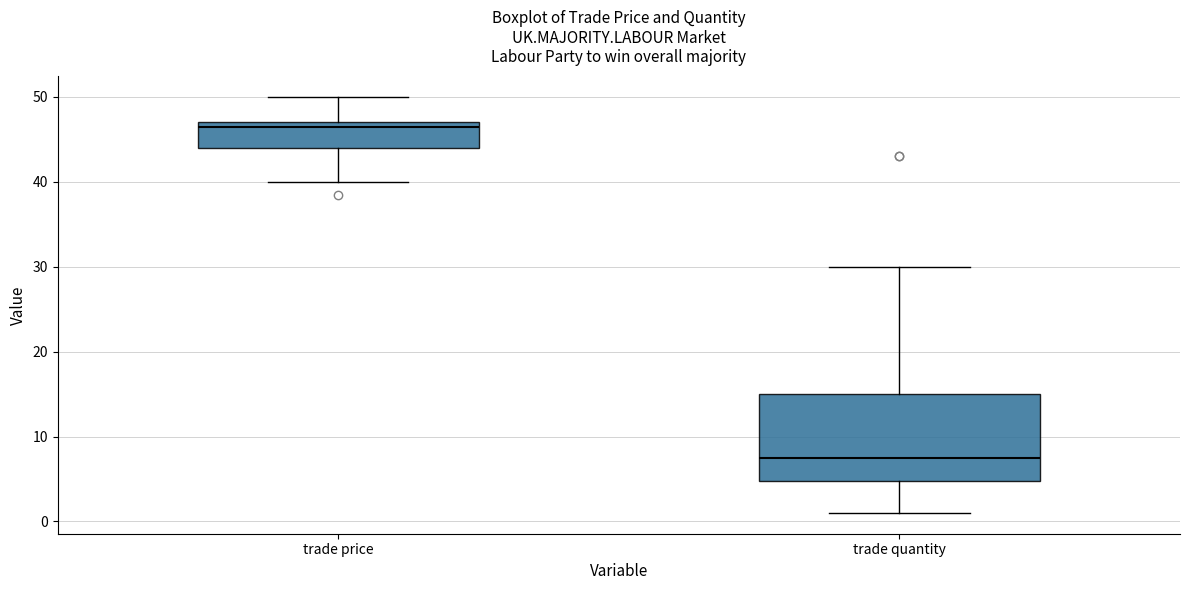

Comparing the boxes themselves (not the whiskers), which one is the tallest?

trade quantity